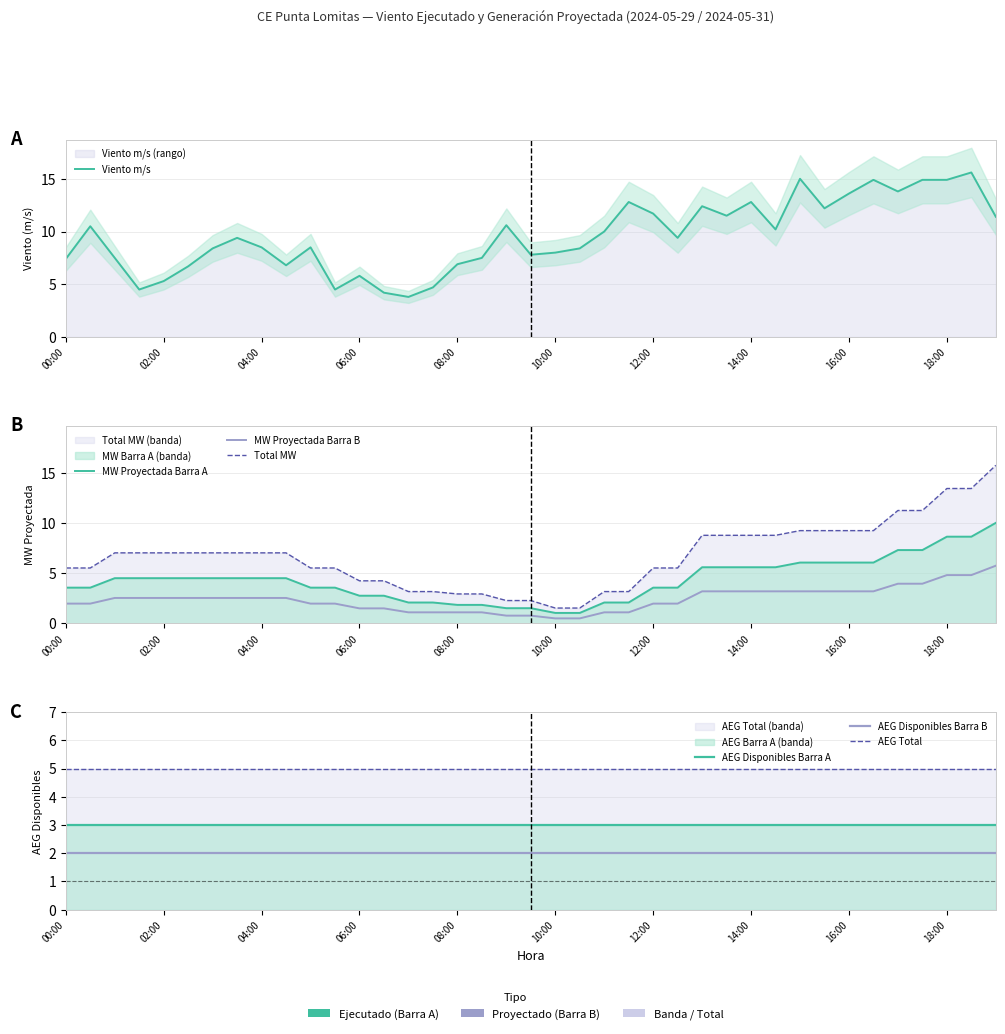

How many lines are shown in the chart?

4